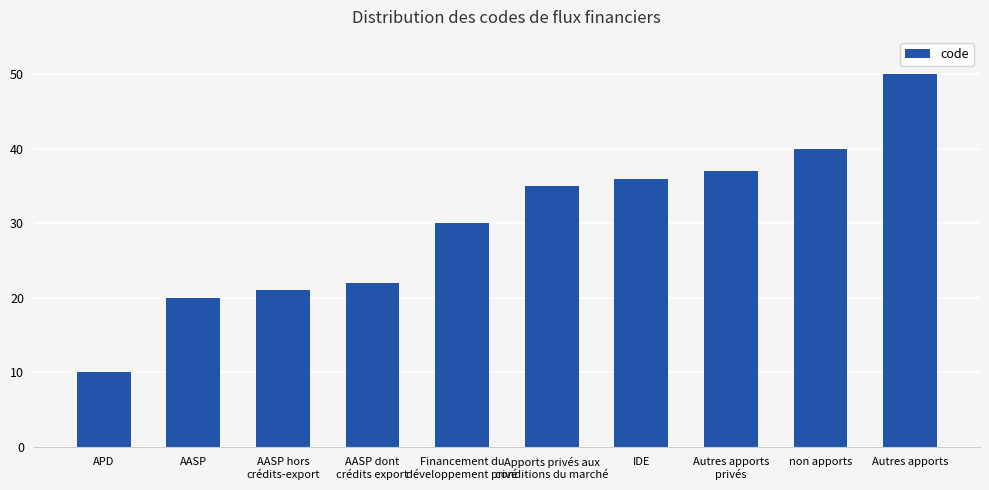

Reading left to right, list all the values displayed in this chart.

APD=10	AASP=20	AASP hors
crédits-export=21	AASP dont
crédits export=22	Financement du
développement privé=30	Apports privés aux
conditions du marché=35	IDE=36	Autres apports
privés=37	non apports=40	Autres apports=50